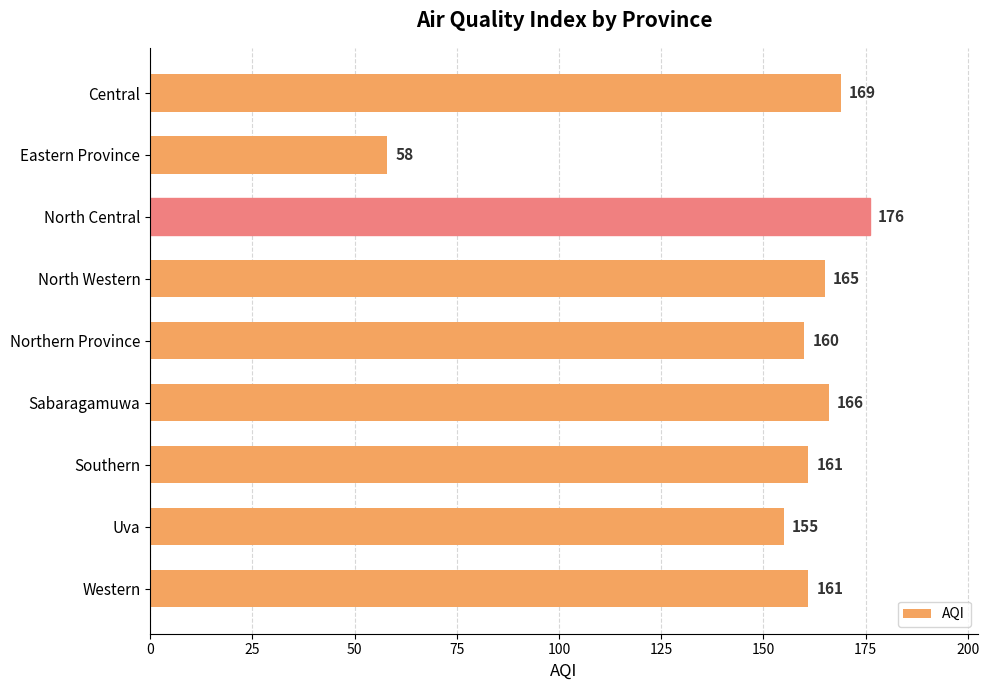

Between Eastern Province and Sabaragamuwa, which is larger?

Sabaragamuwa